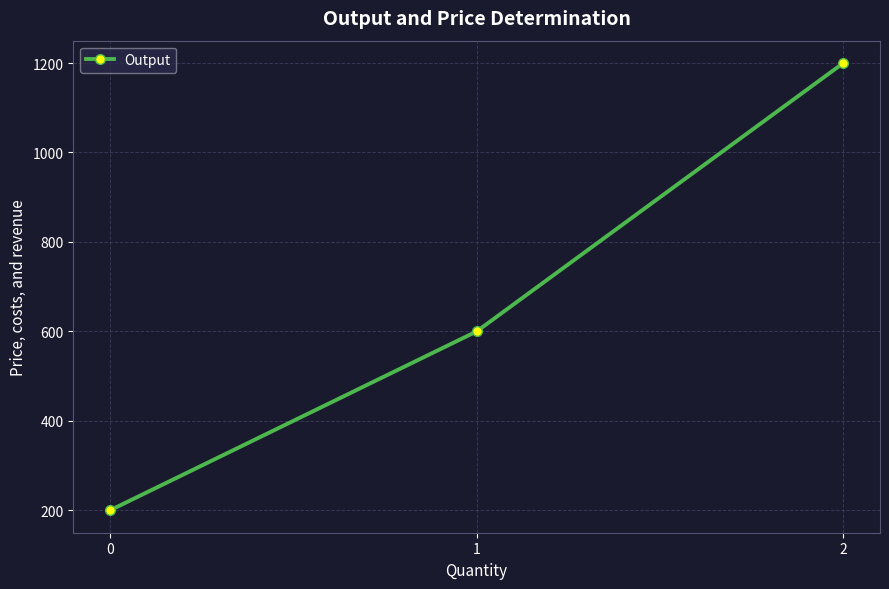

Reading left to right, transcribe all the data shown in this chart.

200	600	1200